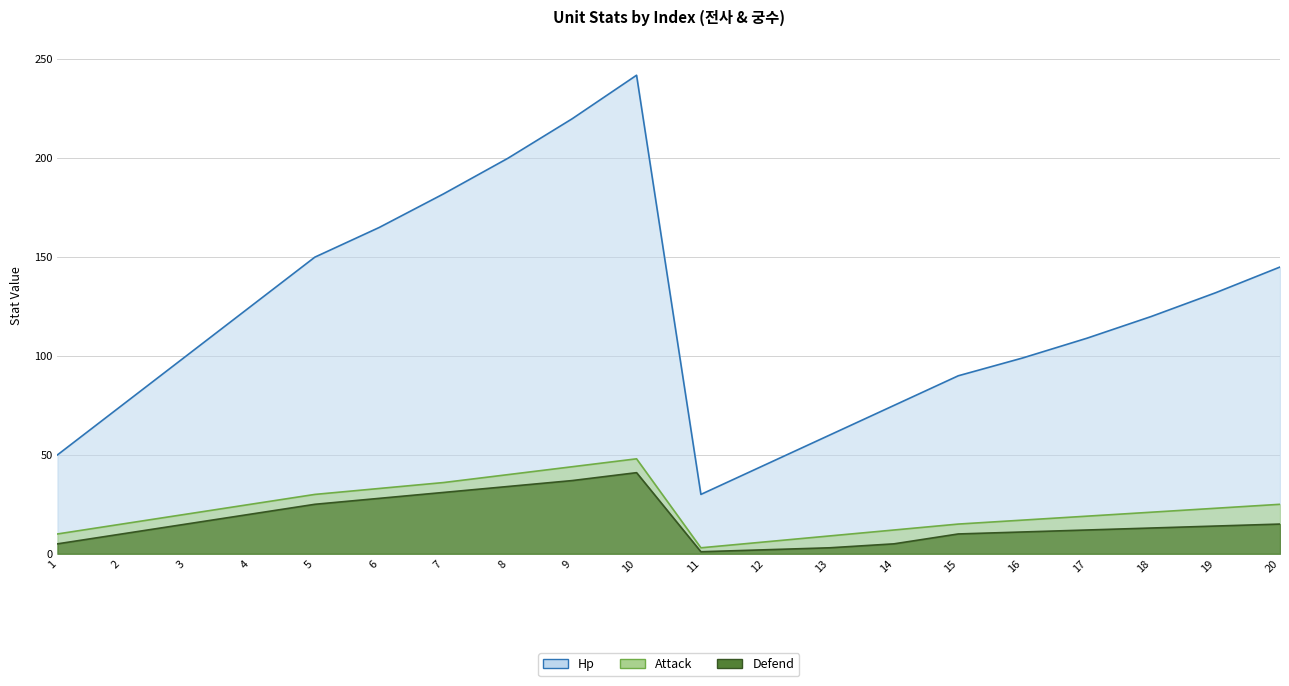

Reading left to right, list all the values displayed in this chart.

Hp: 50	75	100	125	150	165	182	200	220	242	30	45	60	75	90	99	109	120	132	145
Attack: 10	15	20	25	30	33	36	40	44	48	3	6	9	12	15	17	19	21	23	25
Defend: 5	10	15	20	25	28	31	34	37	41	1	2	3	5	10	11	12	13	14	15